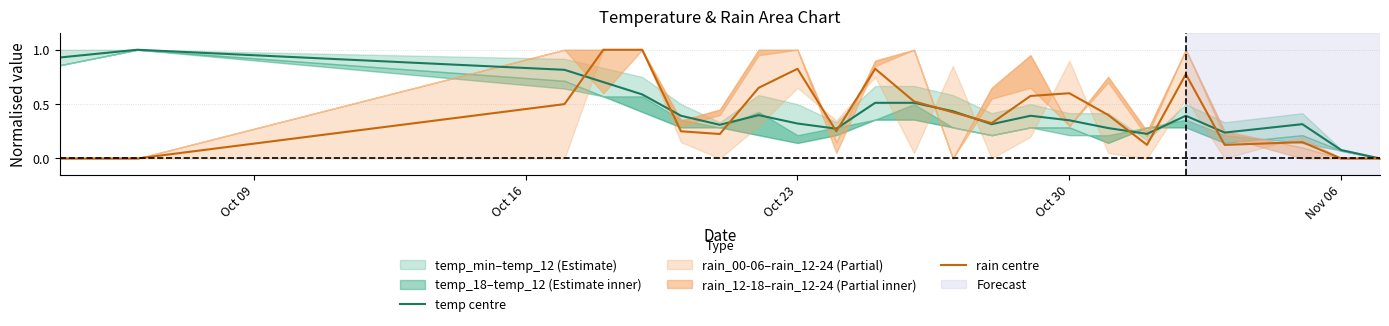

What is the maximum value for temp centre?

1.0